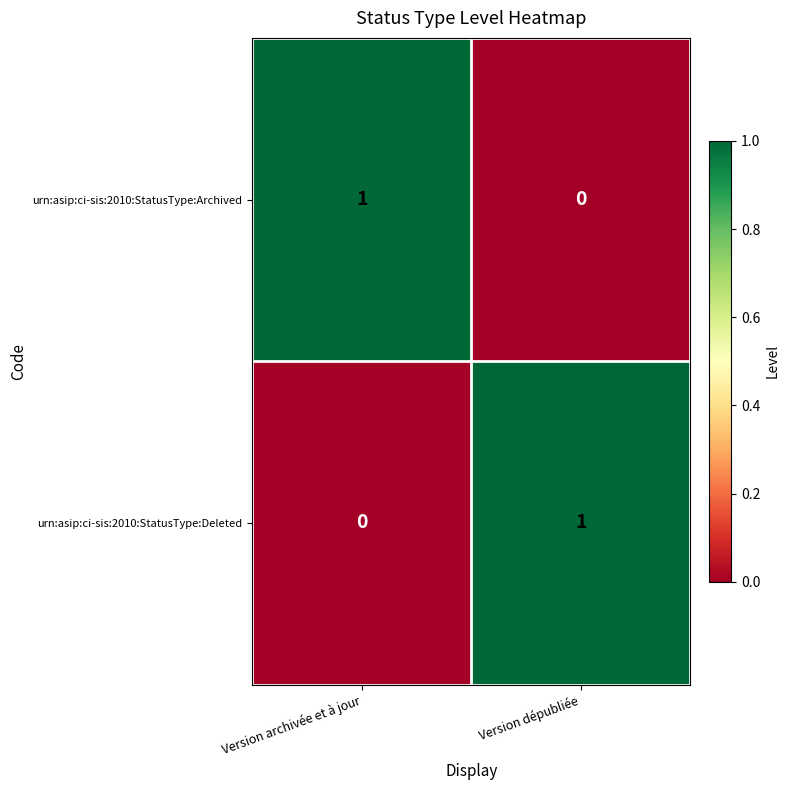

The urn:asip:ci-sis:2010:StatusType:Archived series shows 1 at Version archivée et à jour. True or false?

True